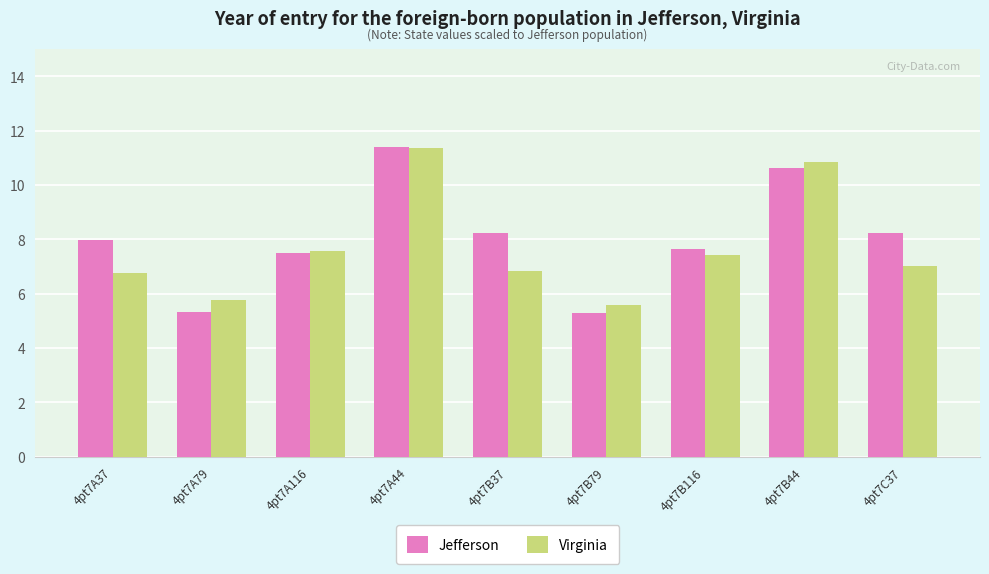

What is the approximate value of Jefferson at 4pt7A44?

11.4